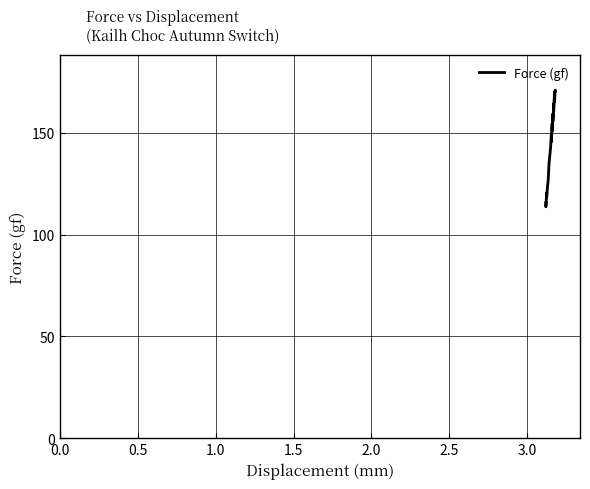

Count the number of values greater than 159.

18